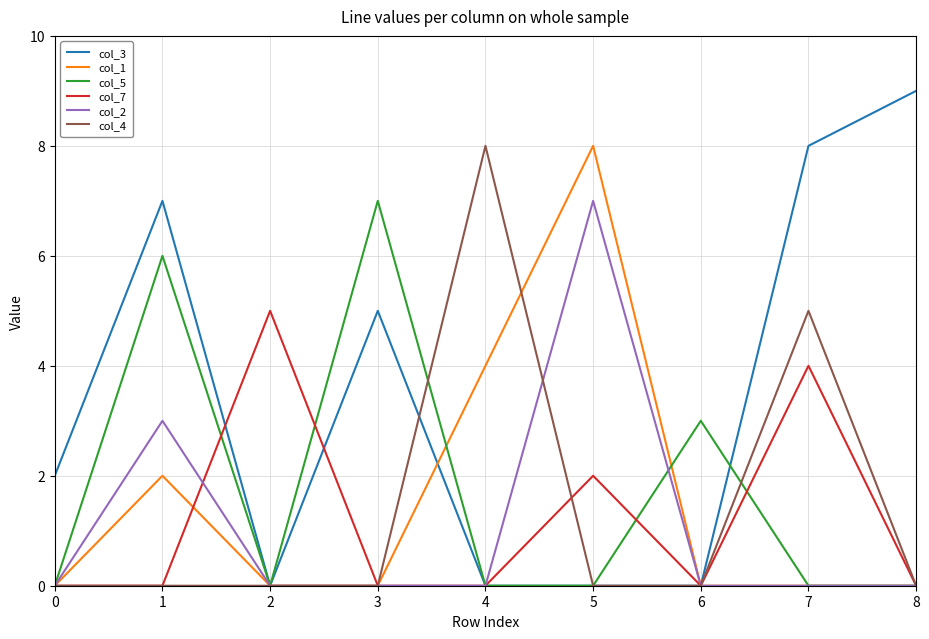

The col_5 series shows 7 at 3. True or false?

True